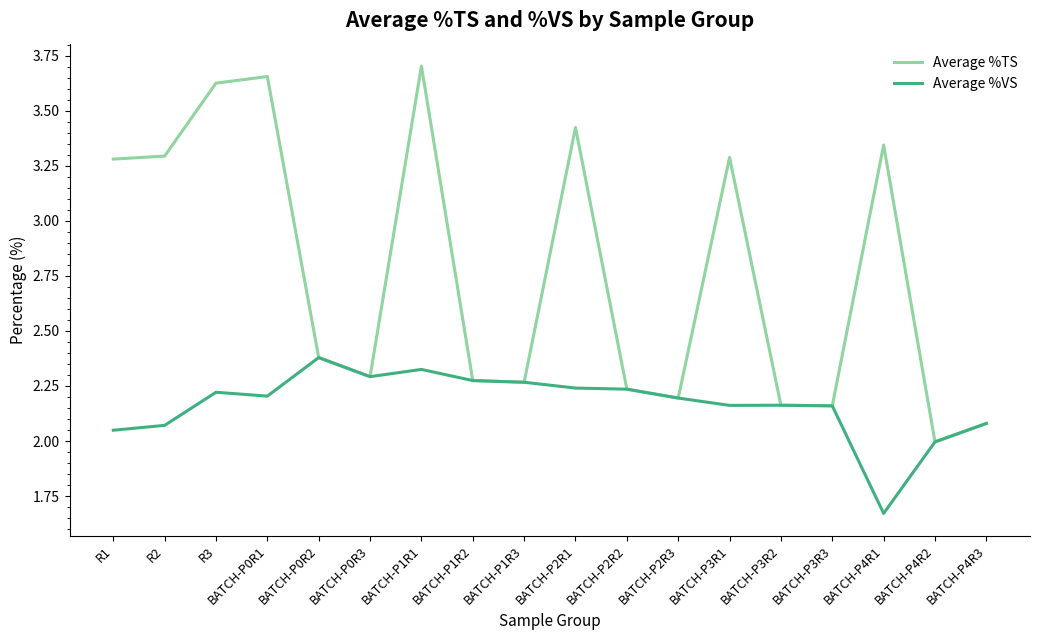

Rank the series by their maximum value, from highest to lowest.

Average %TS, Average %VS